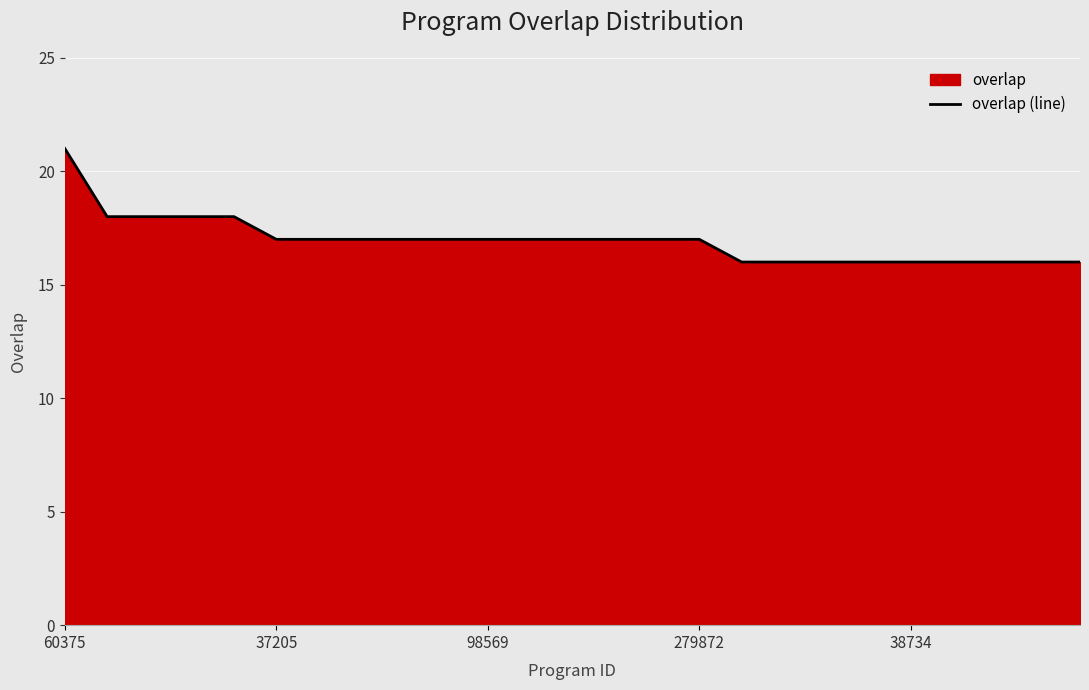

Reading left to right, extract all data points from this chart.

21	18	18	18	18	17	17	17	17	17	17	17	17	17	17	17	16	16	16	16	16	16	16	16	16